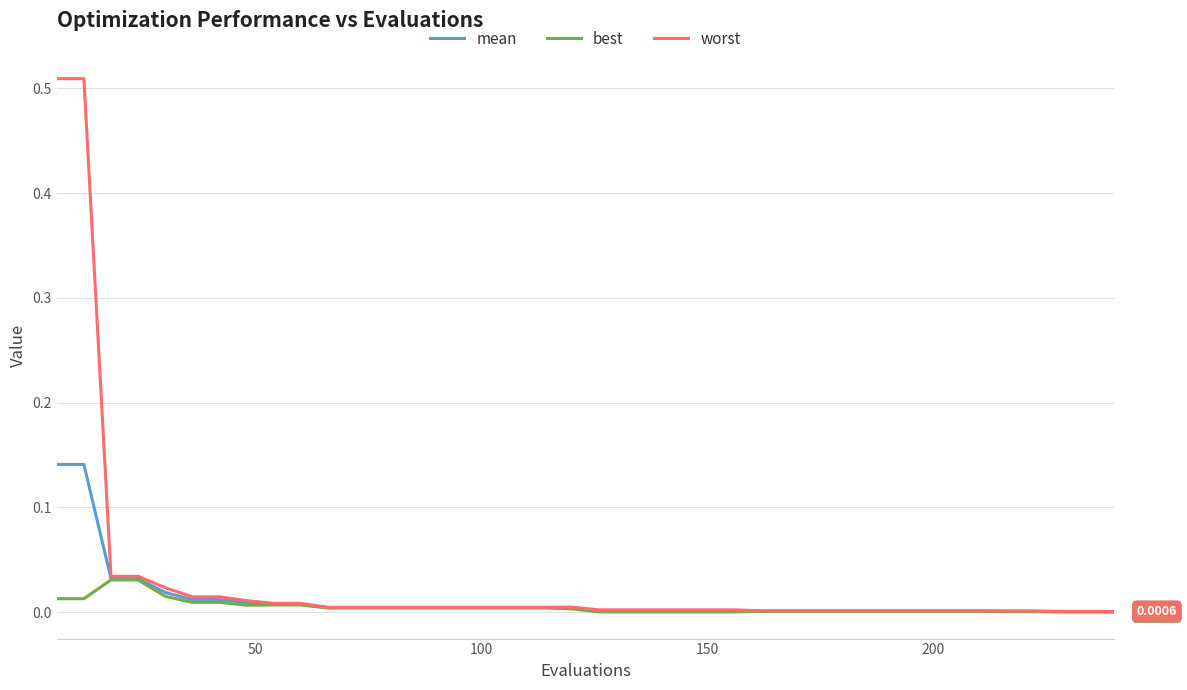

Which series has the widest spread of values?

worst